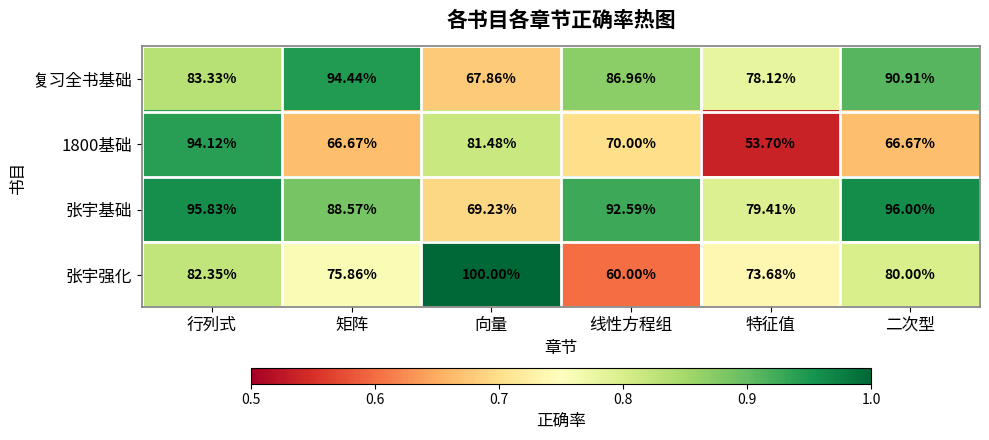

At which category does the chart reach its minimum across all series?

特征值